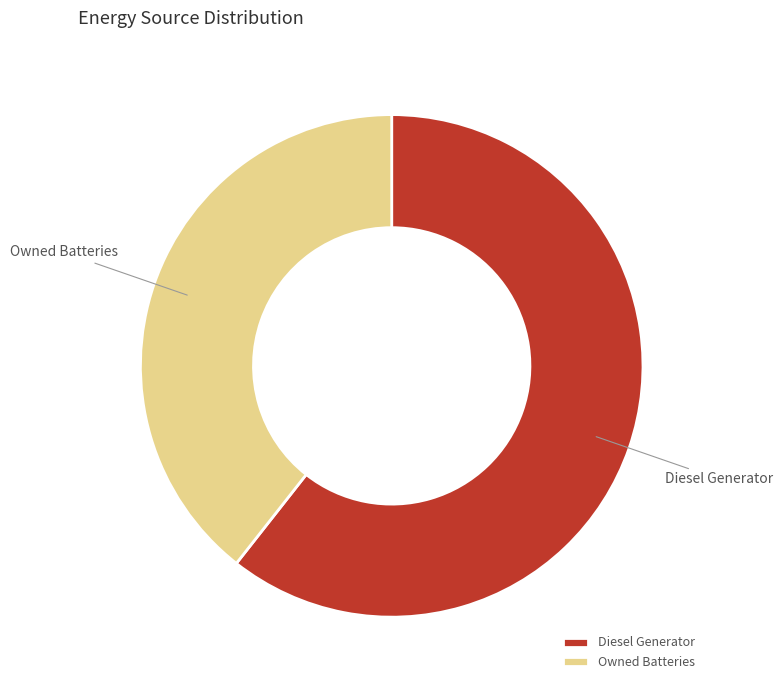

Combined, do Diesel Generator and Owned Batteries account for over 50%?

Yes